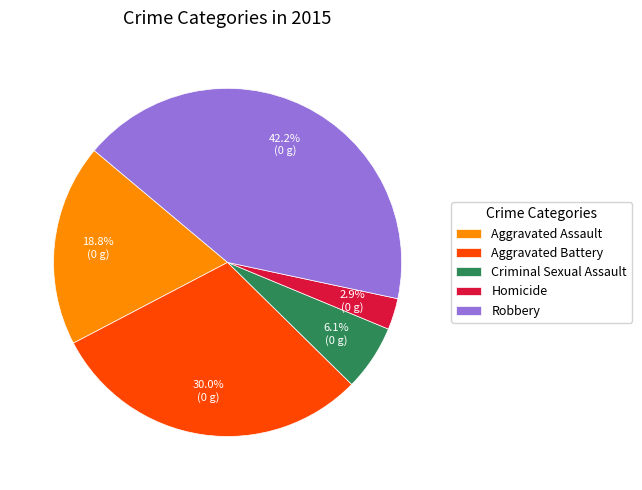

Approximately how many times larger is the value at Homicide compared to Criminal Sexual Assault?

0.5